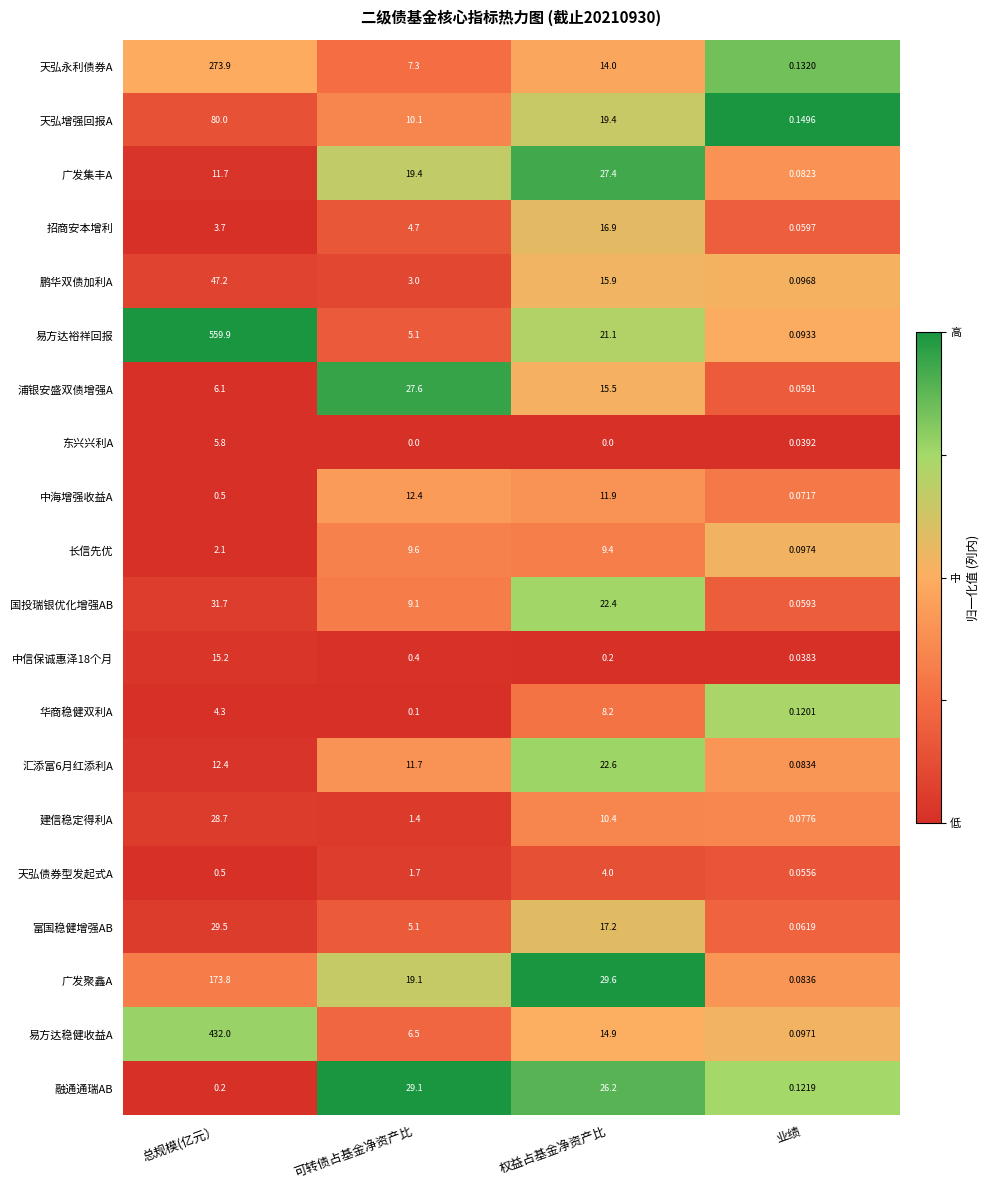

Where does the 汇添富6月红添利A series first go above 12?

总规模(亿元）